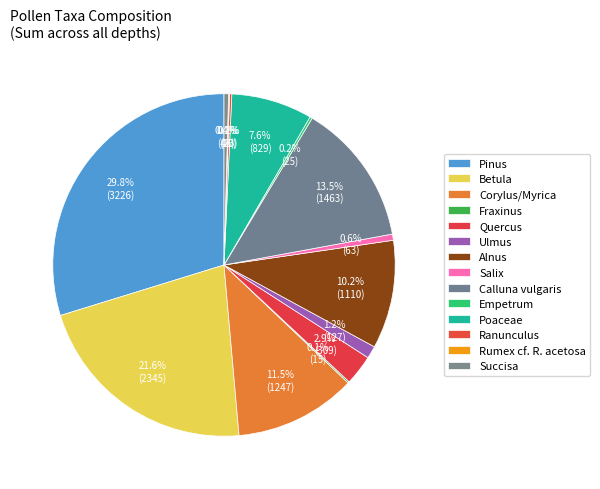

What is the change in value from Calluna vulgaris to Ranunculus?

-1440